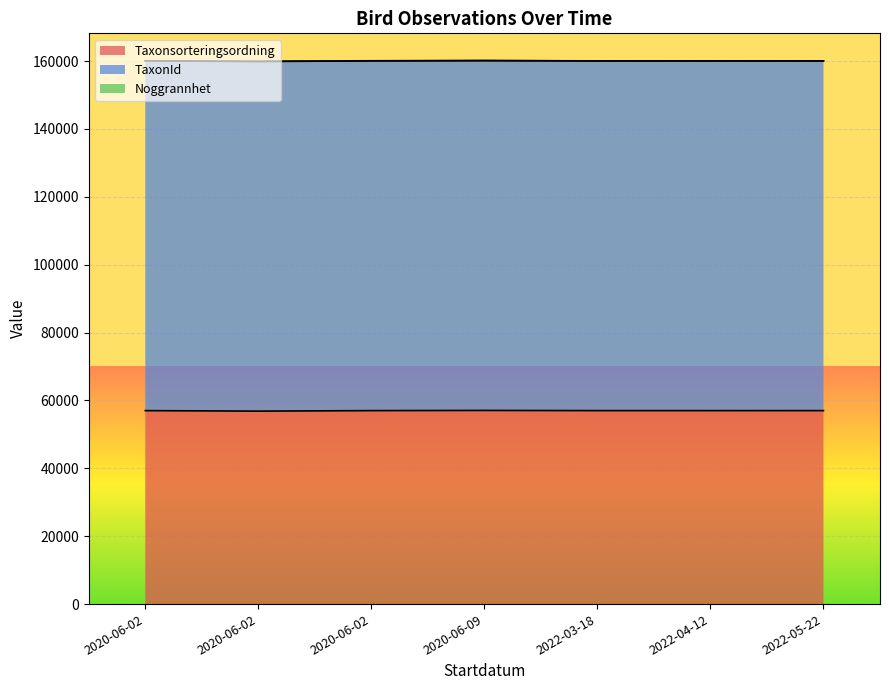

What is the difference between the highest and lowest values at 2022-03-18?

103032